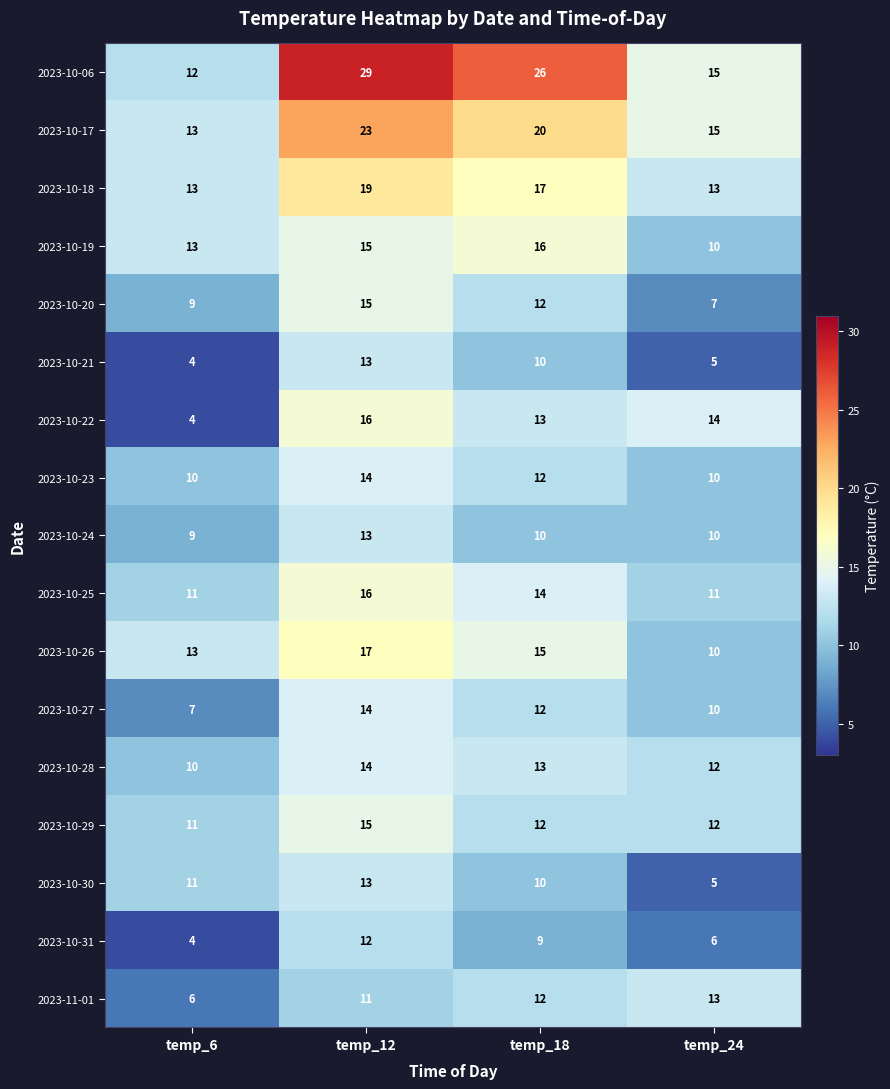

The 2023-10-31 series shows 4 at temp_6. True or false?

True